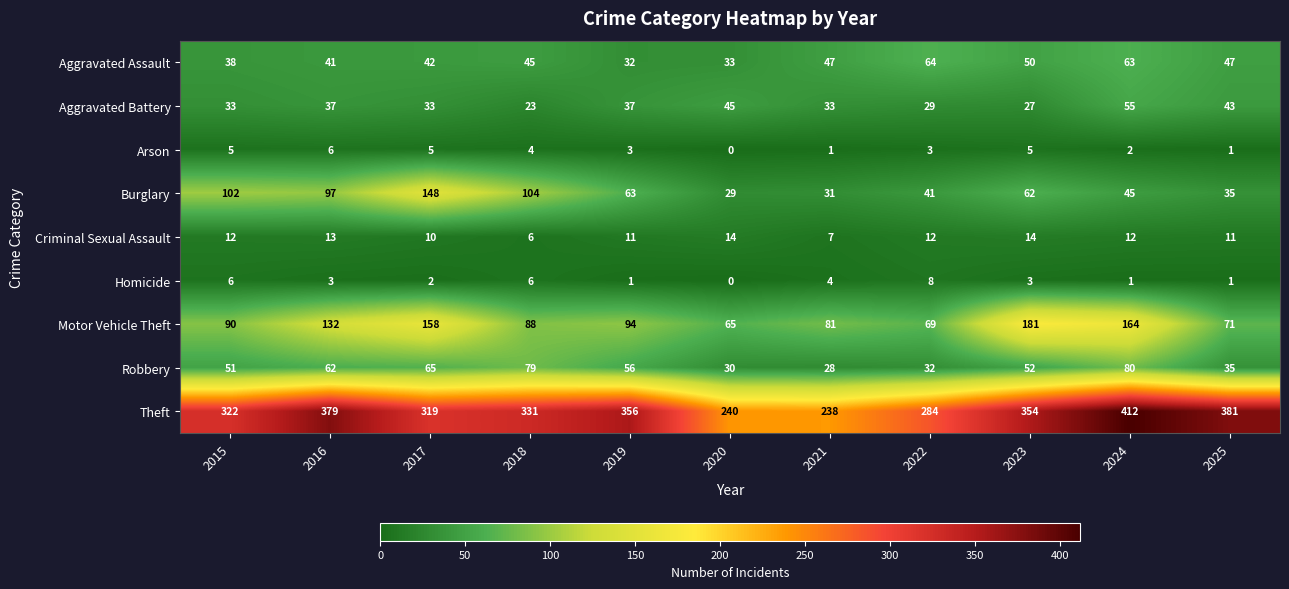

Is it true that Theft equals 103 at 2023?

False